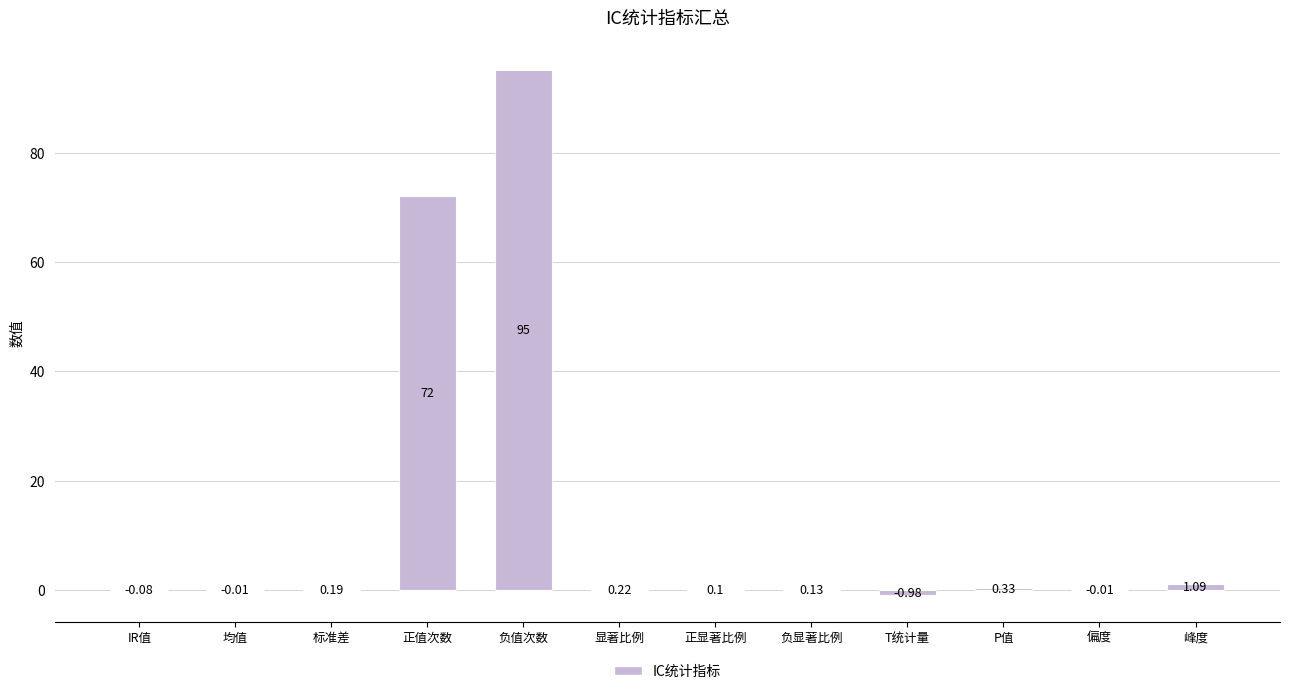

Where does the data first go above 0?

标准差